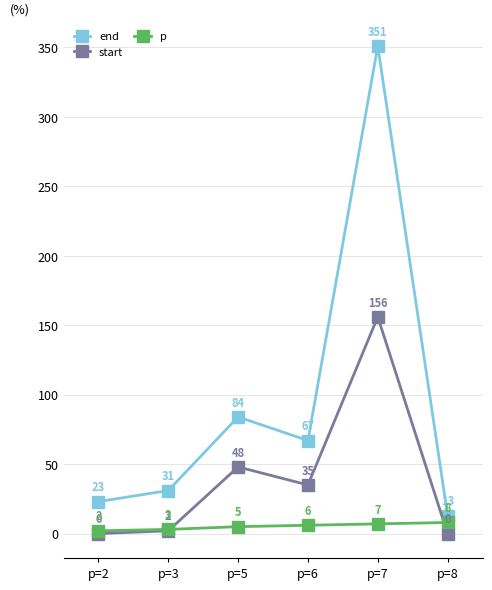

What is the difference between the maximum and second lowest values in the start series?

156